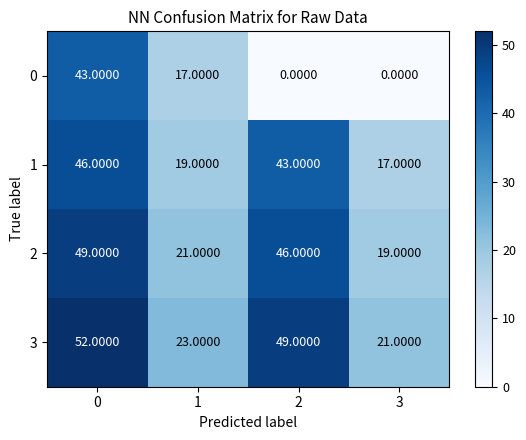

Count the number of categories in the chart.

4